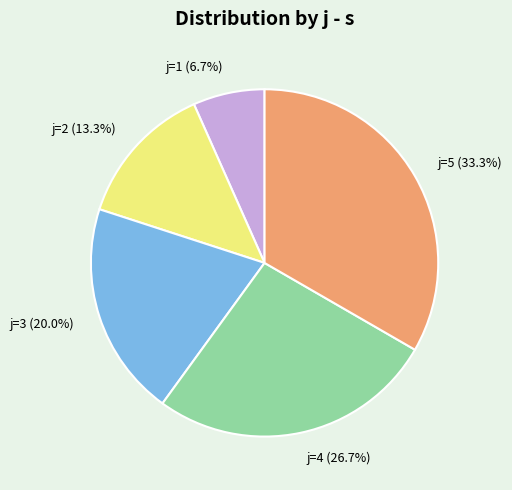

Count the number of slices in the pie.

5